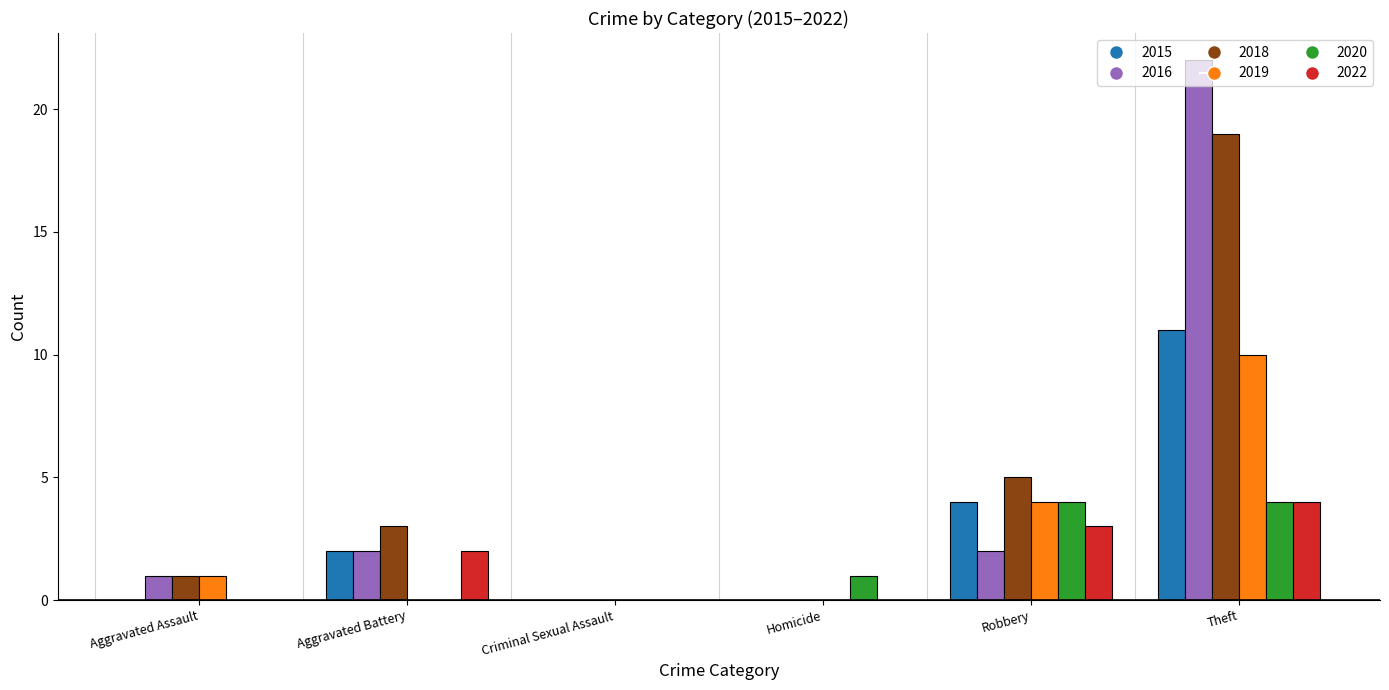

At which category is the sum across all series the highest?

Theft